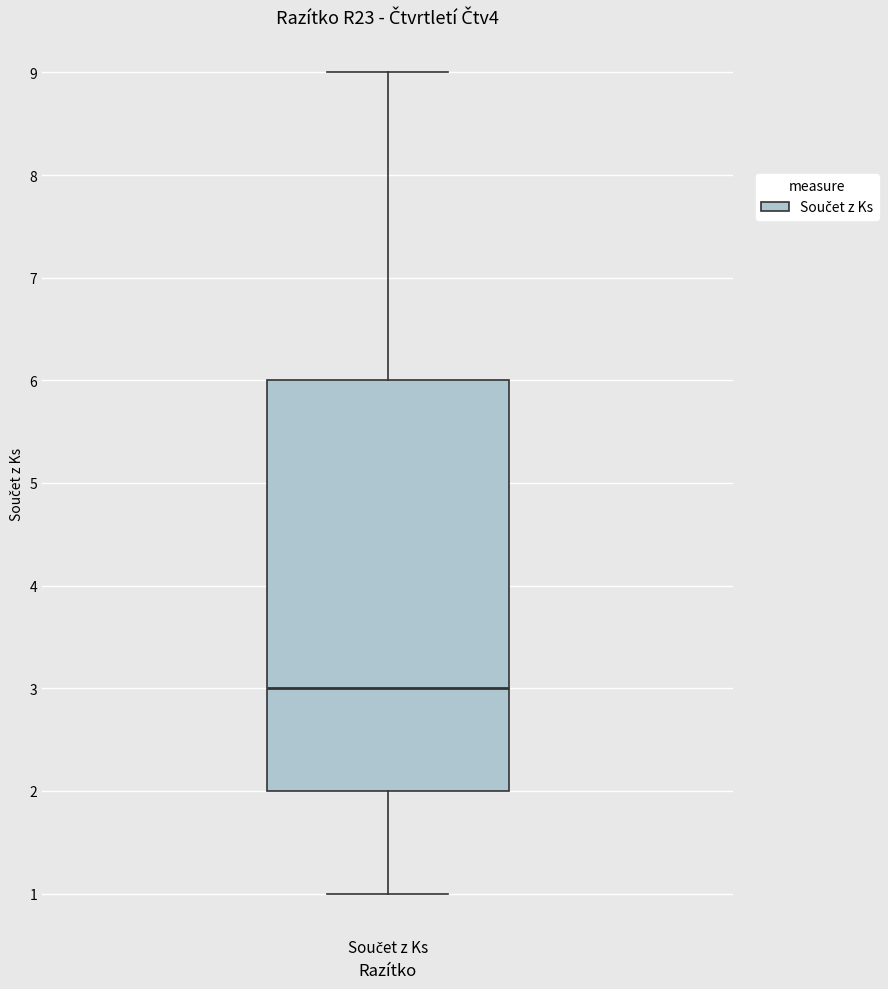

Read this box plot against the y-axis: the position of the median line, the range covered by the box, and the ends of both whiskers. The values are not printed on the chart, so give them approximately, as read against the axis.

median 3, box 2 to 6, whiskers 1 to 9